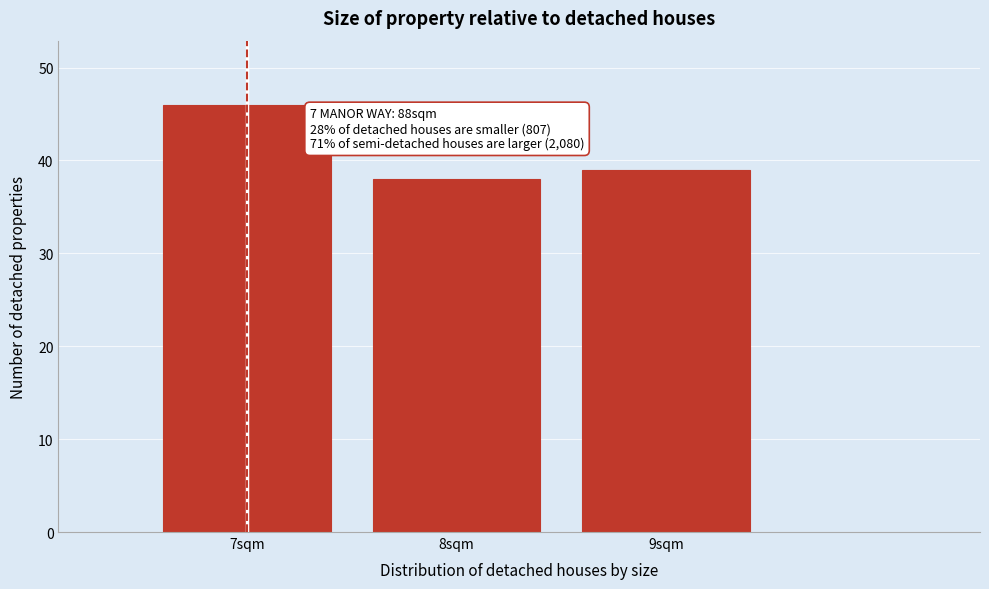

Over which range of the x-axis is the bar tallest?

6.5 to 7.5